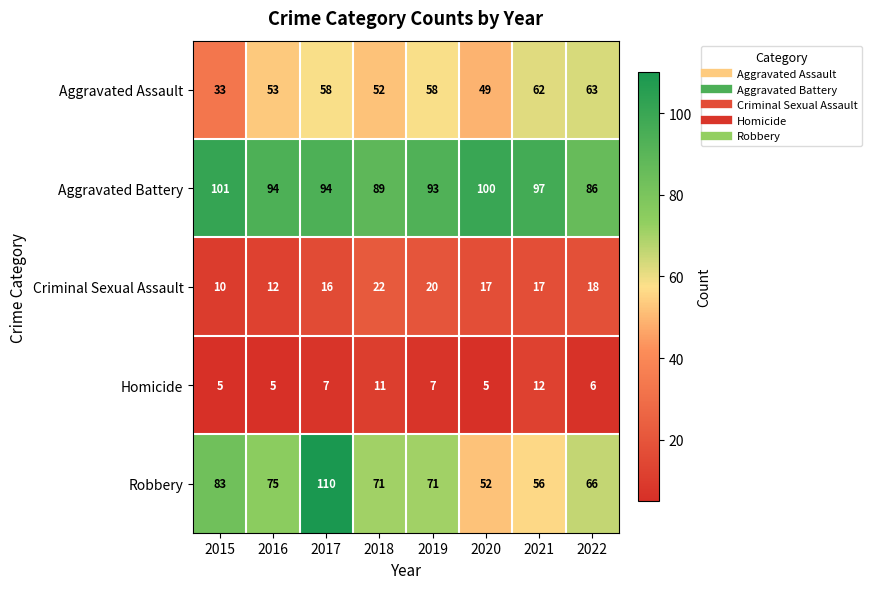

What is the difference between the maximum and second lowest values in the Aggravated Assault series?

14